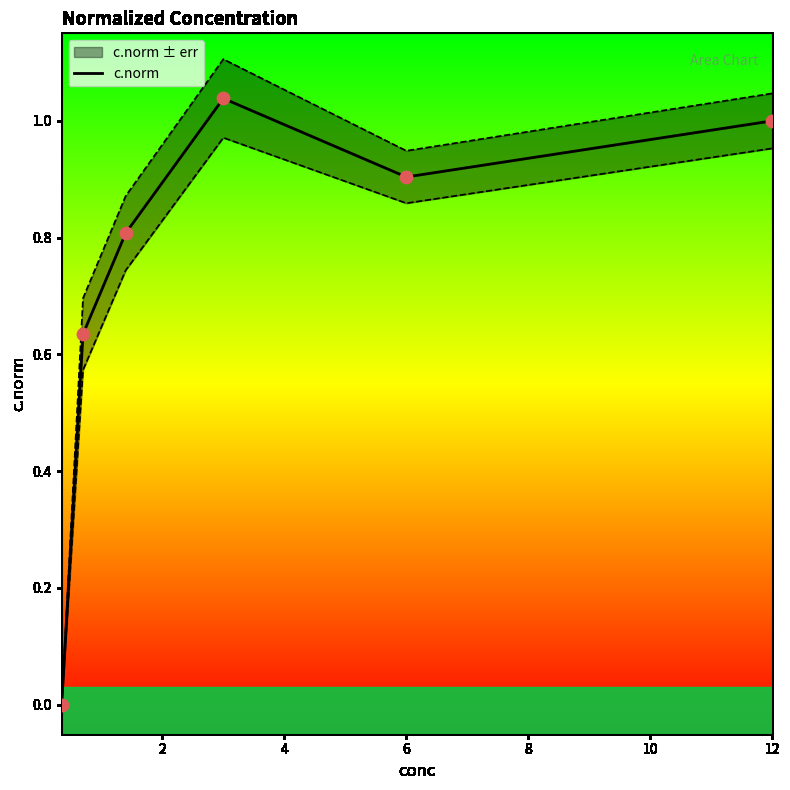

Which has a higher value, 4 or 8?

8